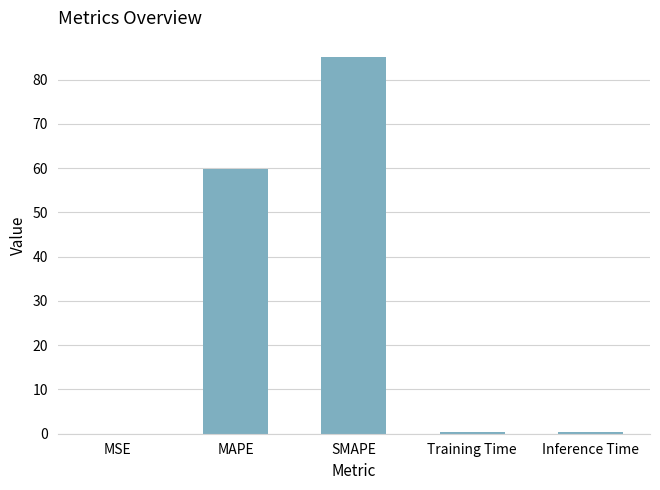

Is it true that the value at SMAPE is 85.1?

True